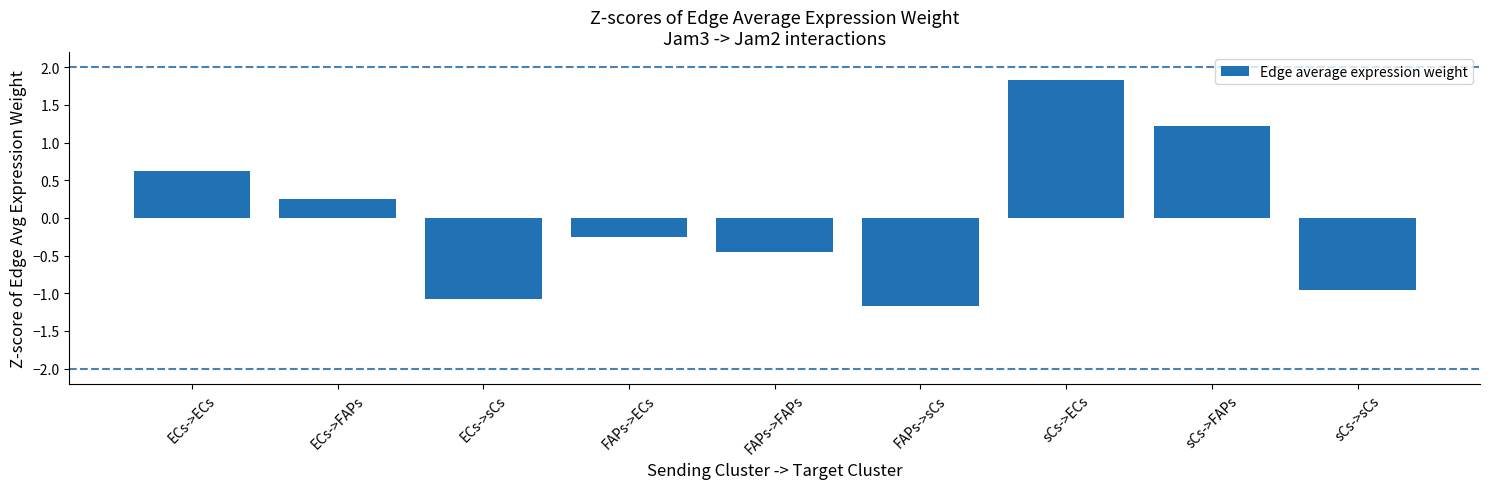

Rank the categories by value from lowest to highest.

FAPs->sCs, ECs->sCs, sCs->sCs, FAPs->FAPs, FAPs->ECs, ECs->FAPs, ECs->ECs, sCs->FAPs, sCs->ECs